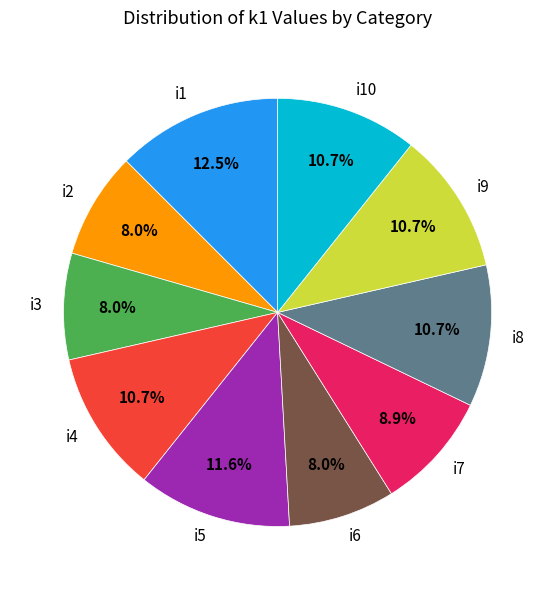

The i6 slice represents 8% of the pie. True or false?

True